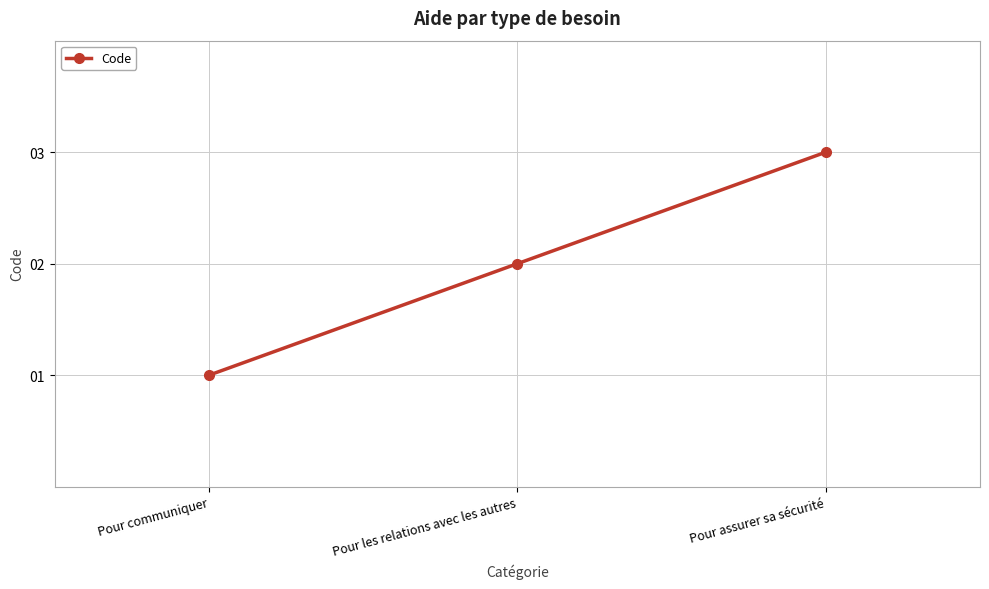

What is the ratio of the value at Pour assurer sa sécurité to the value at Pour communiquer?

3.0